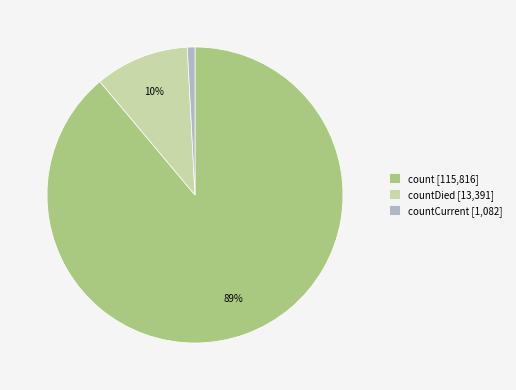

To the nearest percent, what is the difference between the countDied [13,391] and count [115,816] slice percentages?

79%